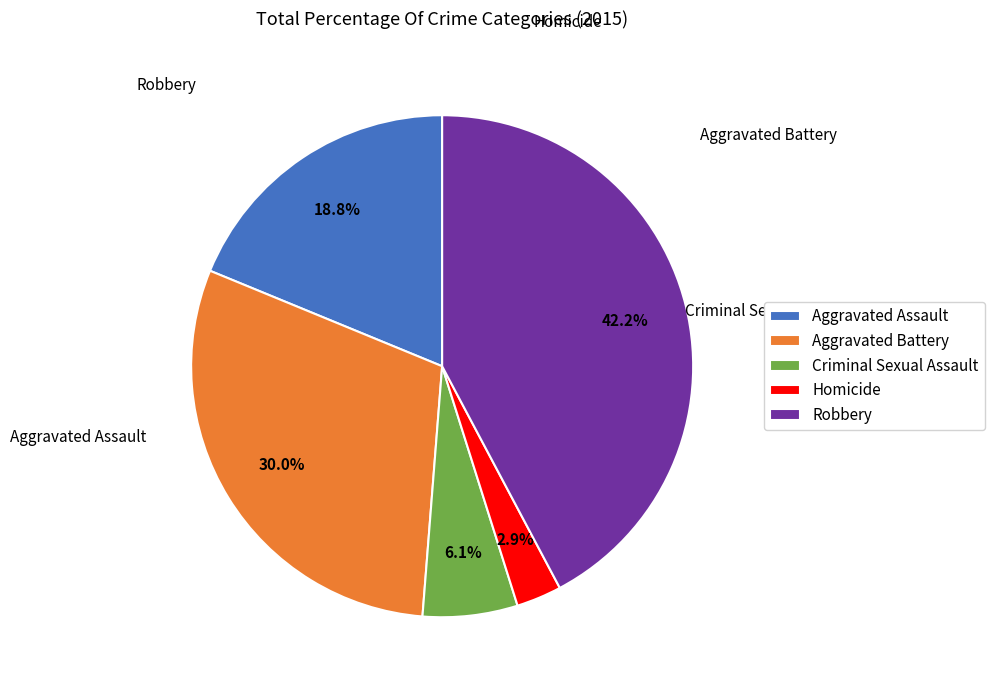

Does any single category account for the majority?

No